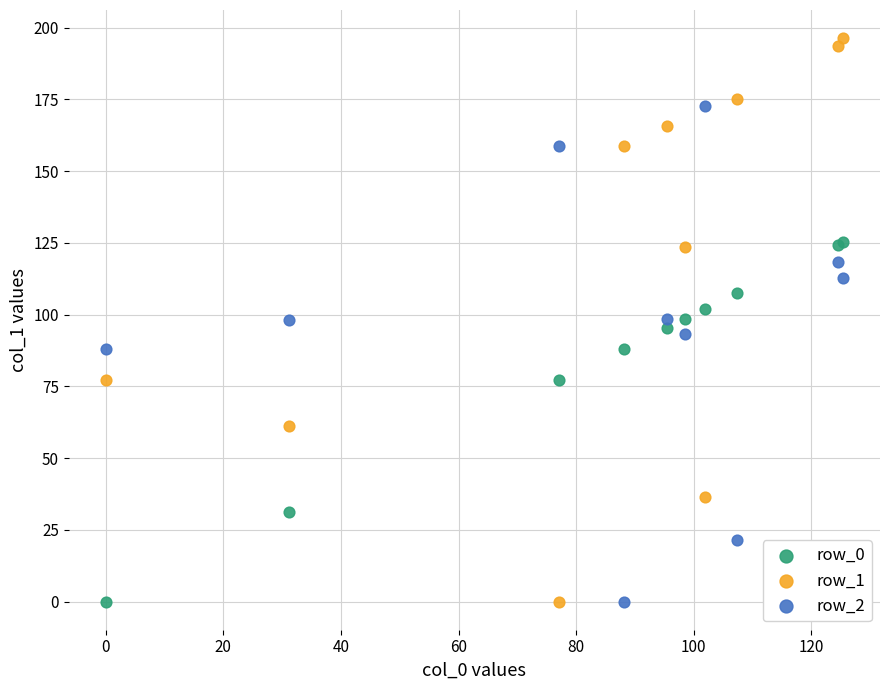

Which series contains the highest Y value?

row_1